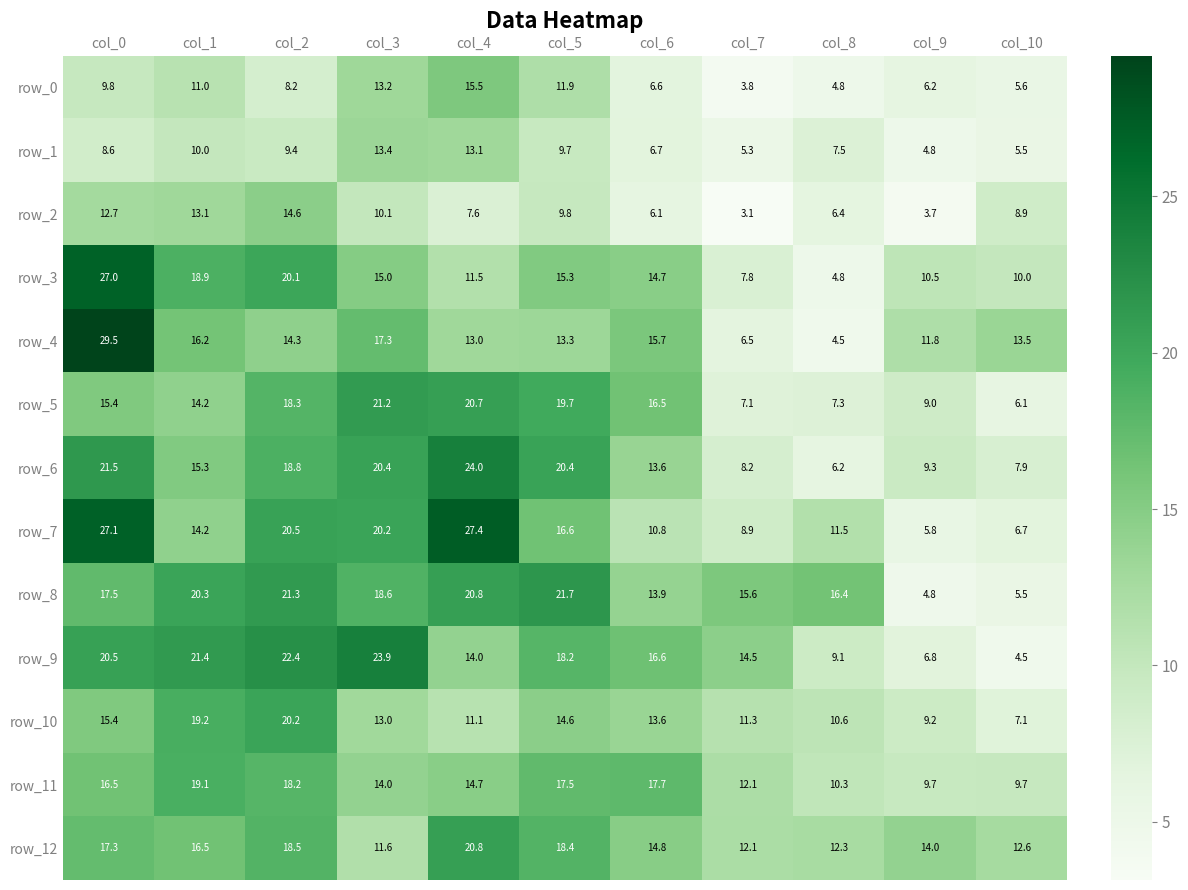

What is the difference between the highest and lowest values at col_8?

11.9